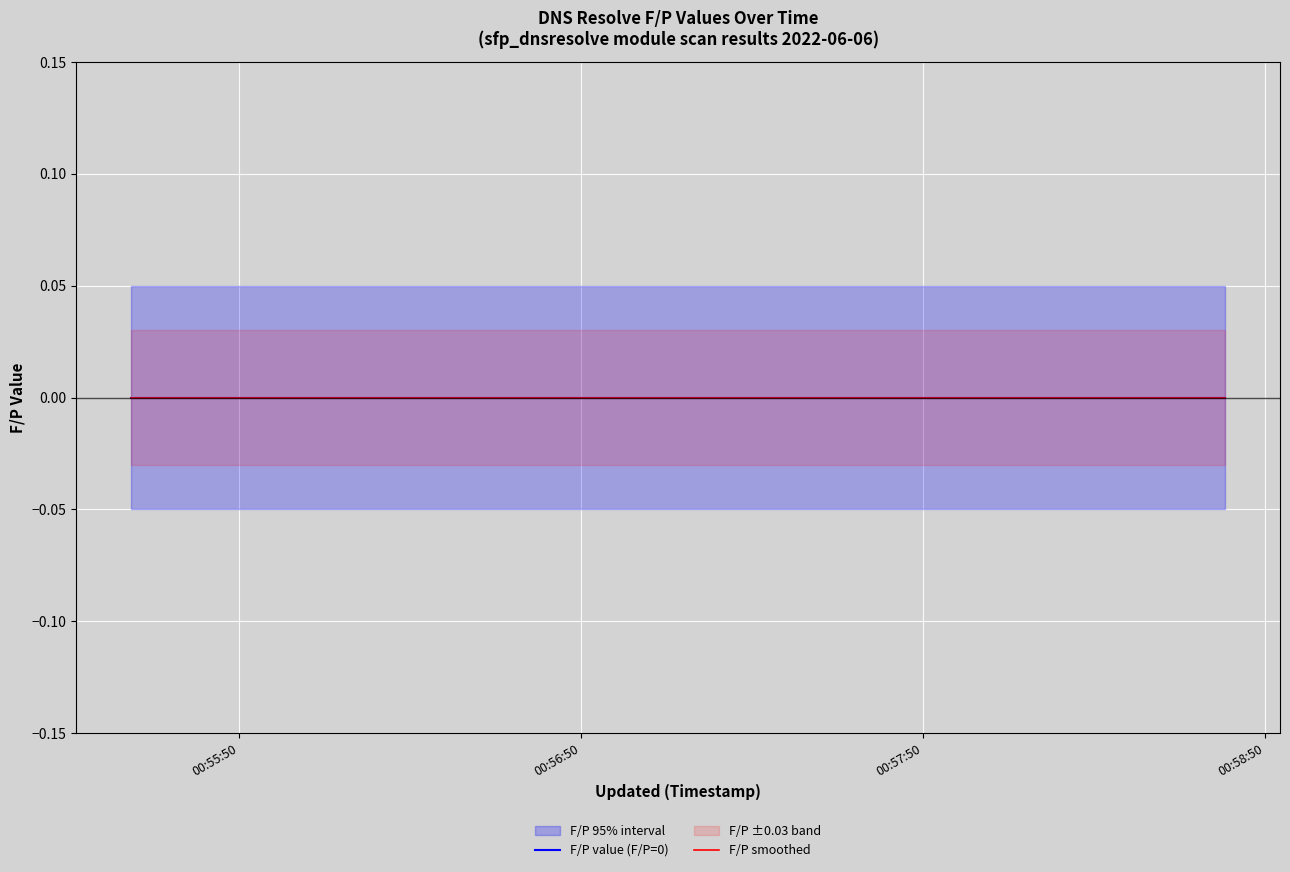

Reading right to left, list all the values displayed in this chart.

F/P_value: 2022-06-06 00:58:43=0.0	2022-06-06 00:58:42=0.0	2022-06-06 00:58:38=0.0	2022-06-06 00:58:31=0.0	2022-06-06 00:58:31=0.0	2022-06-06 00:58:22=0.0	2022-06-06 00:58:21=0.0	2022-06-06 00:58:14=0.0	2022-06-06 00:58:13=0.0	2022-06-06 00:56:25=0.0	2022-06-06 00:56:16=0.0	2022-06-06 00:56:03=0.0	2022-06-06 00:55:52=0.0	2022-06-06 00:55:43=0.0	2022-06-06 00:55:32=0.0	2022-06-06 00:55:31=0.0
upper_bound: 2022-06-06 00:58:43=0.1	2022-06-06 00:58:42=0.1	2022-06-06 00:58:38=0.1	2022-06-06 00:58:31=0.1	2022-06-06 00:58:31=0.1	2022-06-06 00:58:22=0.1	2022-06-06 00:58:21=0.1	2022-06-06 00:58:14=0.1	2022-06-06 00:58:13=0.1	2022-06-06 00:56:25=0.1	2022-06-06 00:56:16=0.1	2022-06-06 00:56:03=0.1	2022-06-06 00:55:52=0.1	2022-06-06 00:55:43=0.1	2022-06-06 00:55:32=0.1	2022-06-06 00:55:31=0.1
lower_bound: 2022-06-06 00:58:43=-0.1	2022-06-06 00:58:42=-0.1	2022-06-06 00:58:38=-0.1	2022-06-06 00:58:31=-0.1	2022-06-06 00:58:31=-0.1	2022-06-06 00:58:22=-0.1	2022-06-06 00:58:21=-0.1	2022-06-06 00:58:14=-0.1	2022-06-06 00:58:13=-0.1	2022-06-06 00:56:25=-0.1	2022-06-06 00:56:16=-0.1	2022-06-06 00:56:03=-0.1	2022-06-06 00:55:52=-0.1	2022-06-06 00:55:43=-0.1	2022-06-06 00:55:32=-0.1	2022-06-06 00:55:31=-0.1